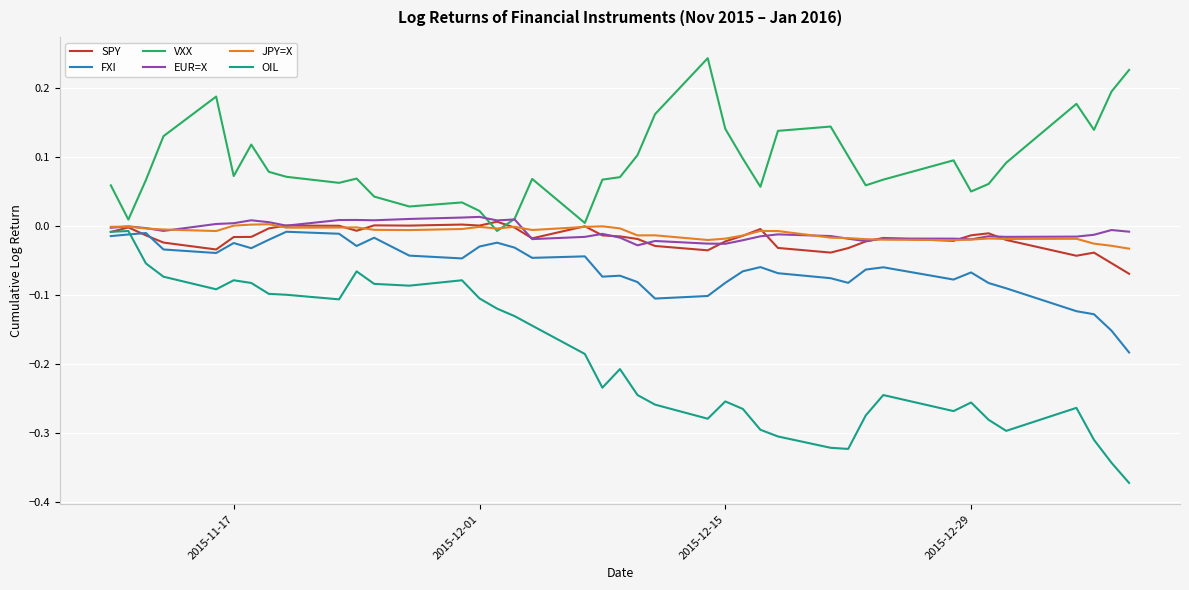

How many values in VXX are above zero?

39